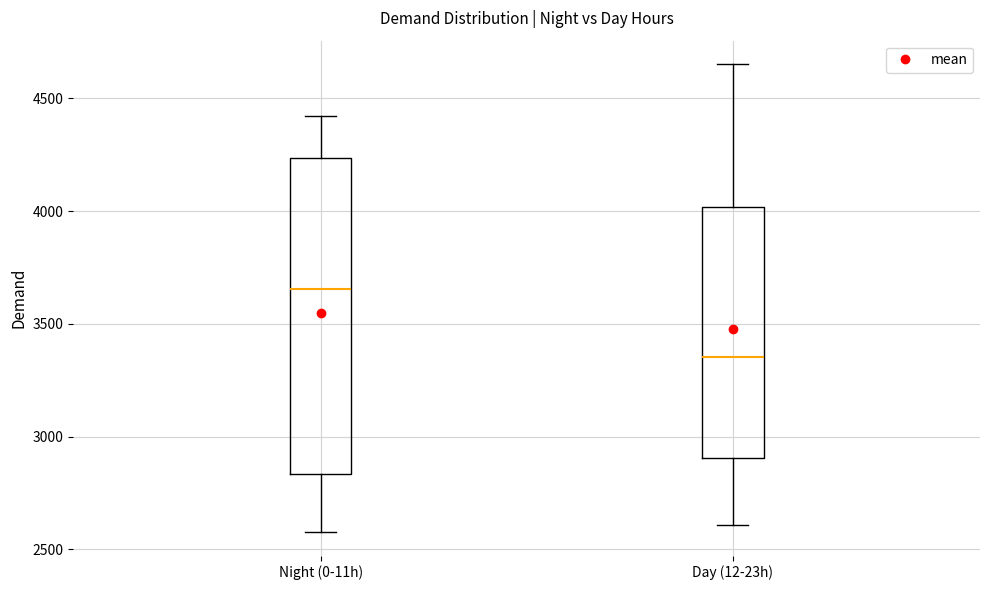

Where does the median line of the box for Day (12-23h) sit on the y-axis? The values are not printed on the chart, so give them approximately, as read against the axis.

3350